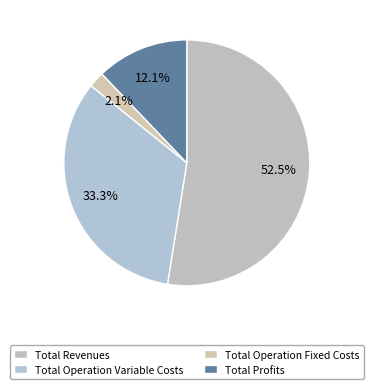

Which slice is the smallest?

Total Operation Fixed Costs